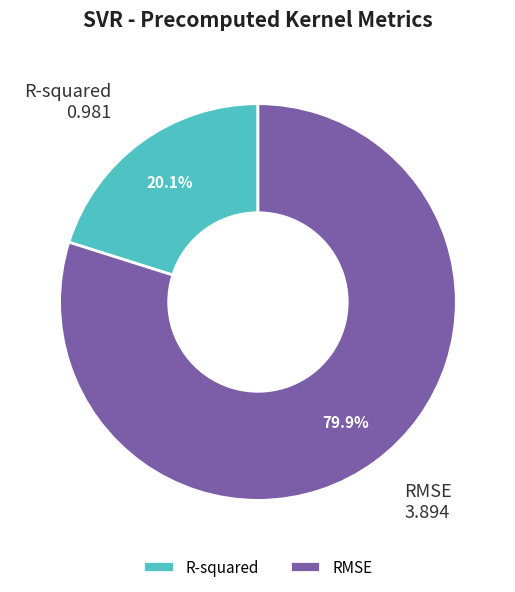

To the nearest percent, what is the difference between the R-squared and RMSE slice percentages?

60%